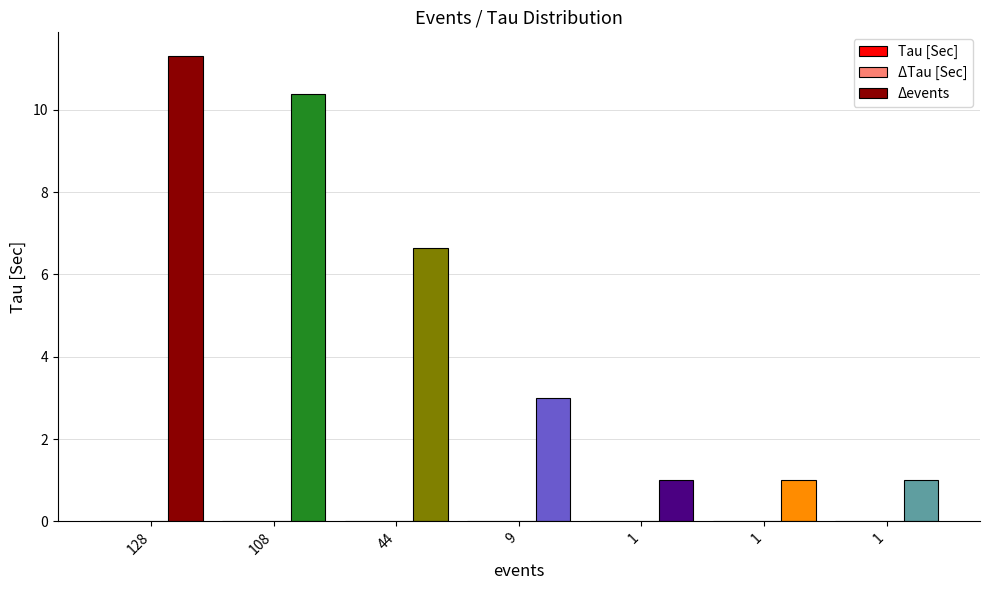

How many categories are shown in the chart?

7